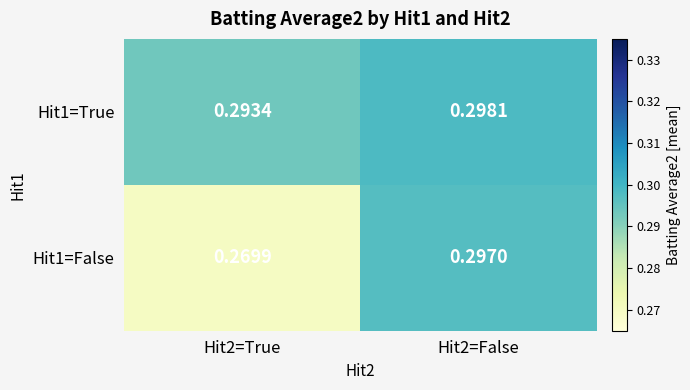

Is the value of Hit1=False at Hit2=True greater than the value of Hit1=True at Hit2=True?

No